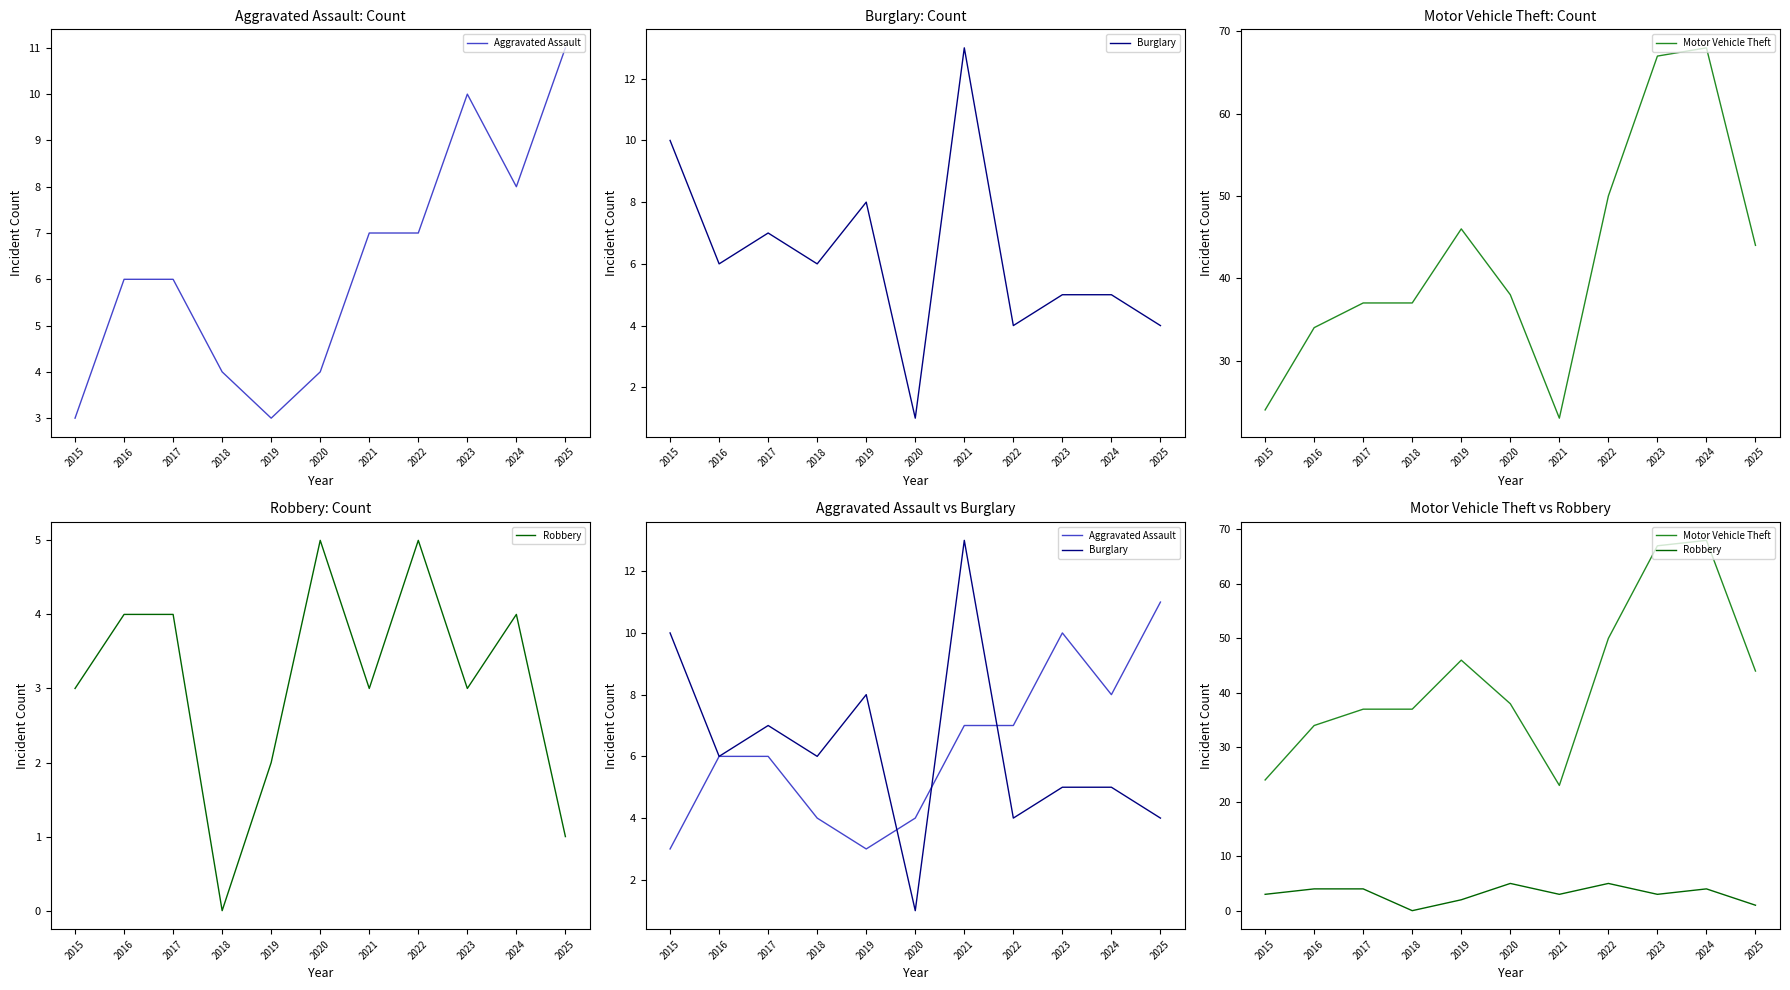

Is the value of Robbery at 2018 greater than the value of Burglary at 2017?

No